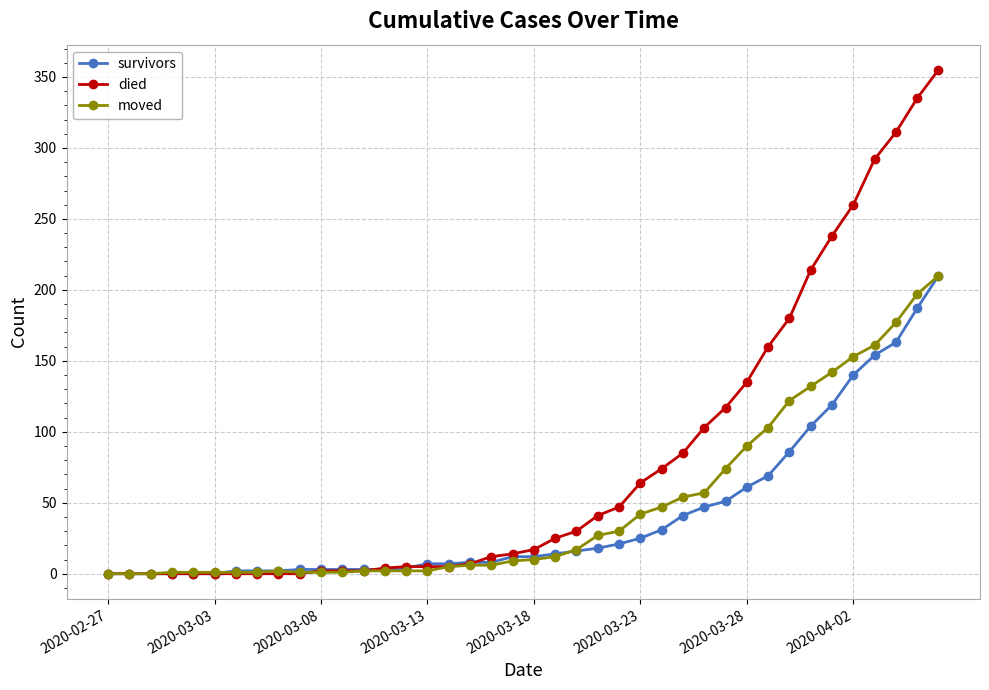

How many distinct data groups are displayed?

3